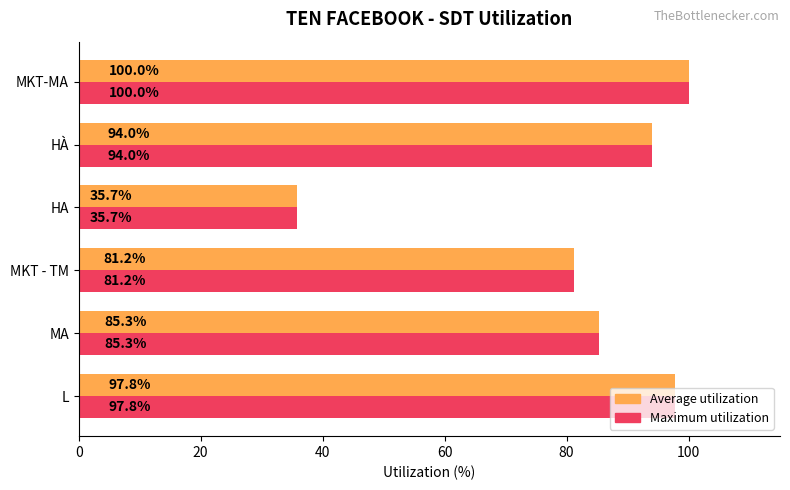

What is the difference between the maximum and minimum values in the Average utilization series?

64.3